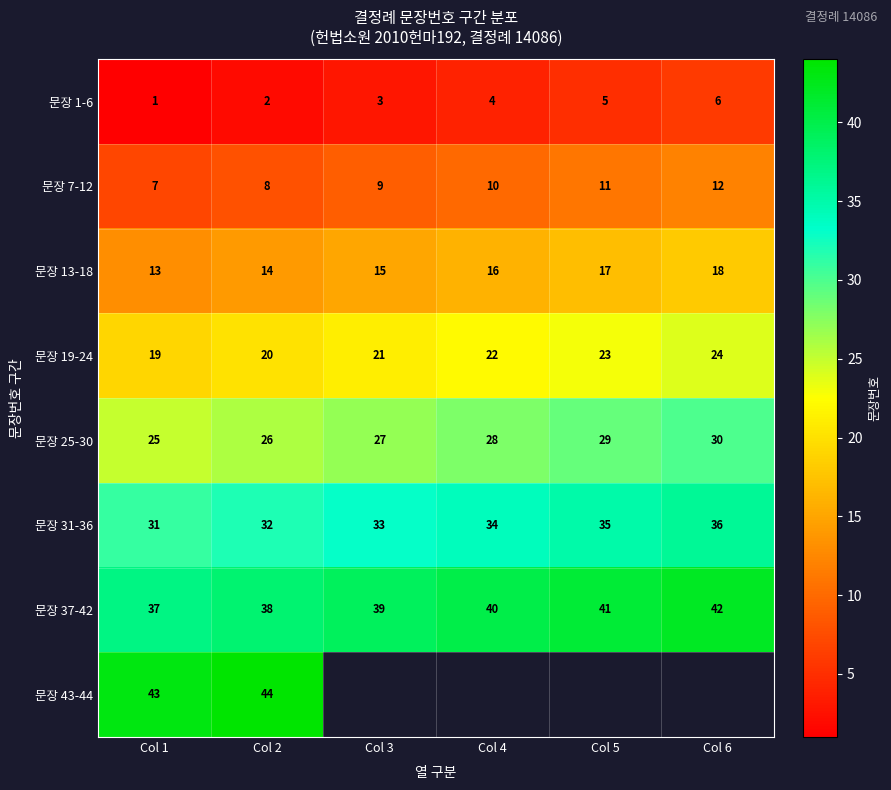

At how many categories does at least one series exceed 27?

6